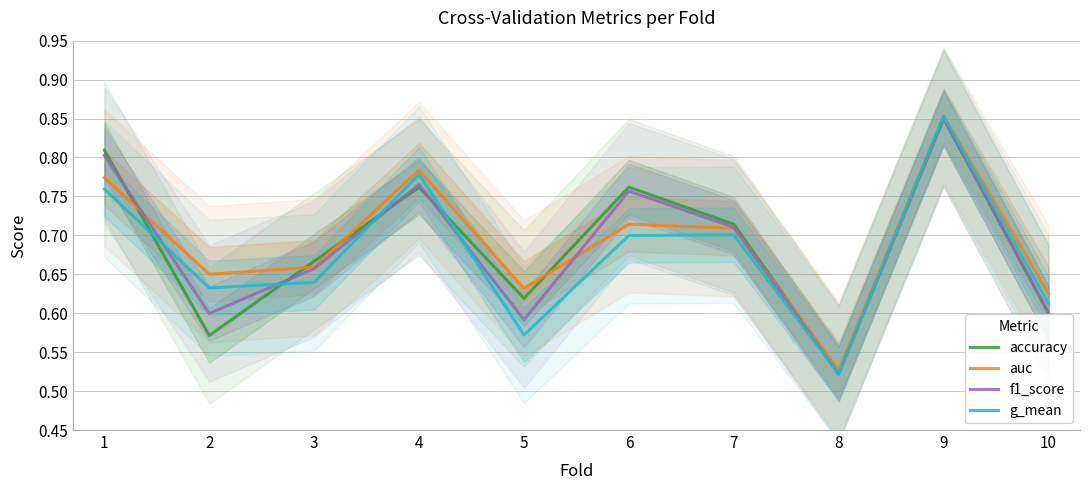

Reading left to right, transcribe all the data shown in this chart.

accuracy: 1=0.8	2=0.6	3=0.7	4=0.8	5=0.6	6=0.8	7=0.7	8=0.5	9=0.8	10=0.6
auc: 1=0.8	2=0.7	3=0.7	4=0.8	5=0.6	6=0.7	7=0.7	8=0.5	9=0.9	10=0.6
f1_score: 1=0.8	2=0.6	3=0.7	4=0.8	5=0.6	6=0.8	7=0.7	8=0.5	9=0.9	10=0.6
g_mean: 1=0.8	2=0.6	3=0.6	4=0.8	5=0.6	6=0.7	7=0.7	8=0.5	9=0.9	10=0.6